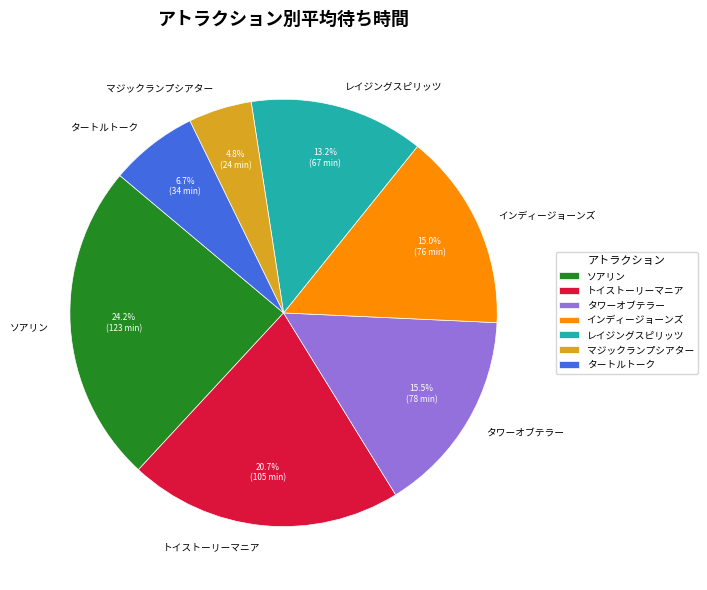

How many segments does this pie chart have?

7